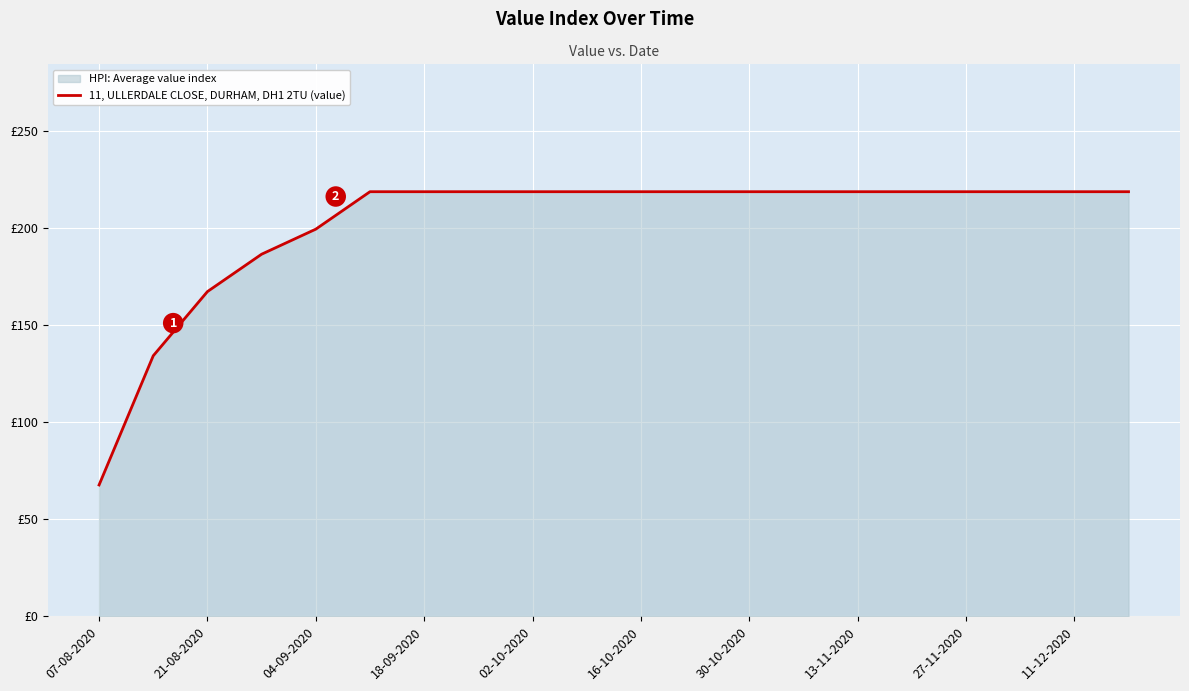

Is it true that the value at 13 is 342.6?

False